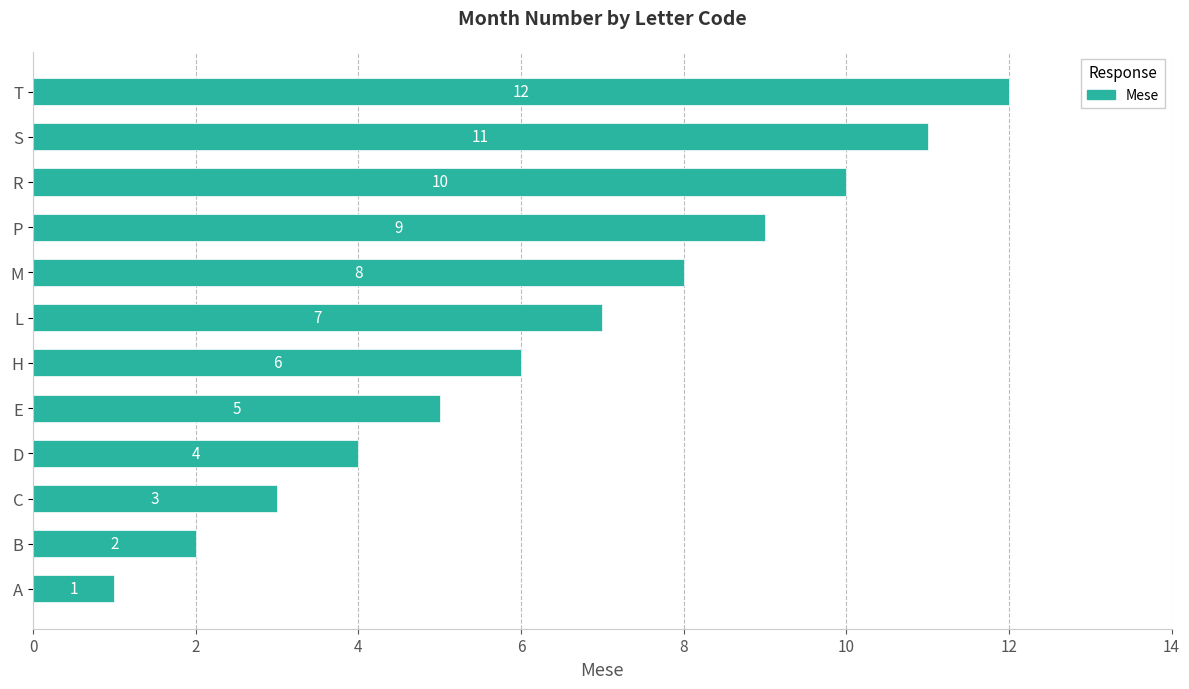

How many bars are there in total?

12